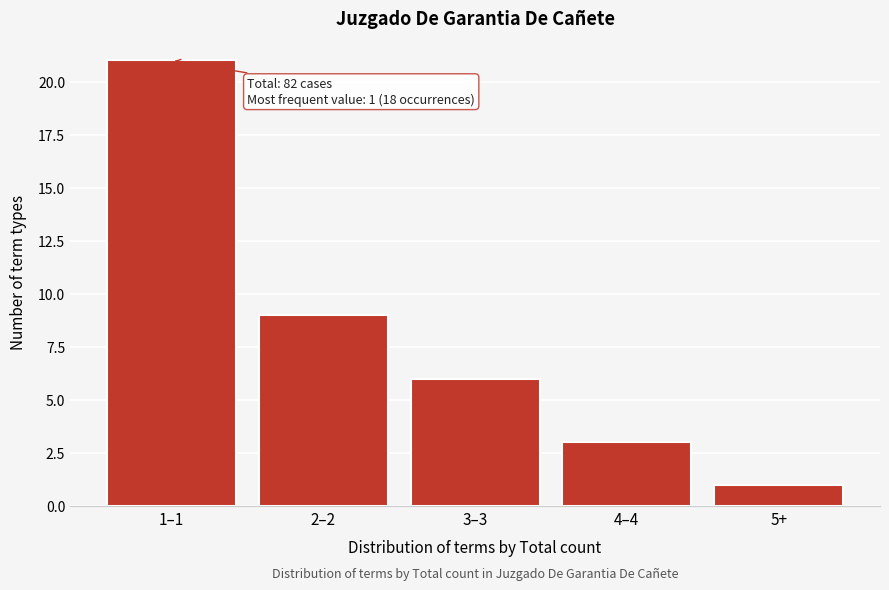

Reading left to right, what are all the values shown in this chart?

1–1=21	2–2=9	3–3=6	4–4=3	5+=1